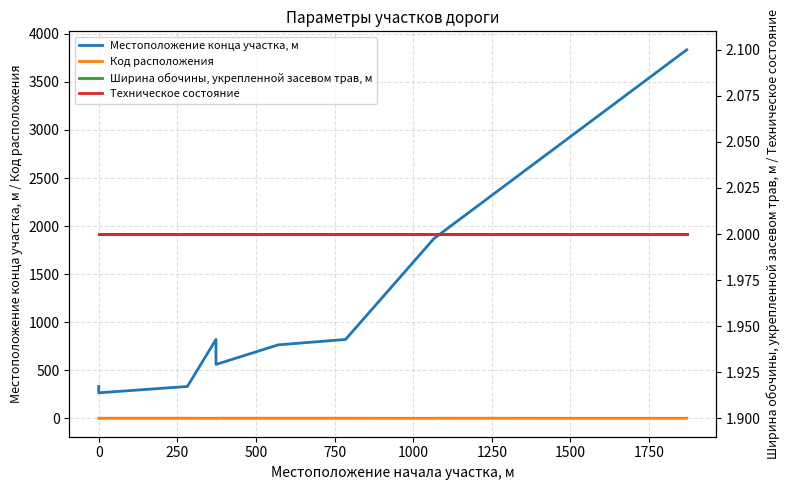

Which series has the widest spread of values?

Местоположение конца участка, м